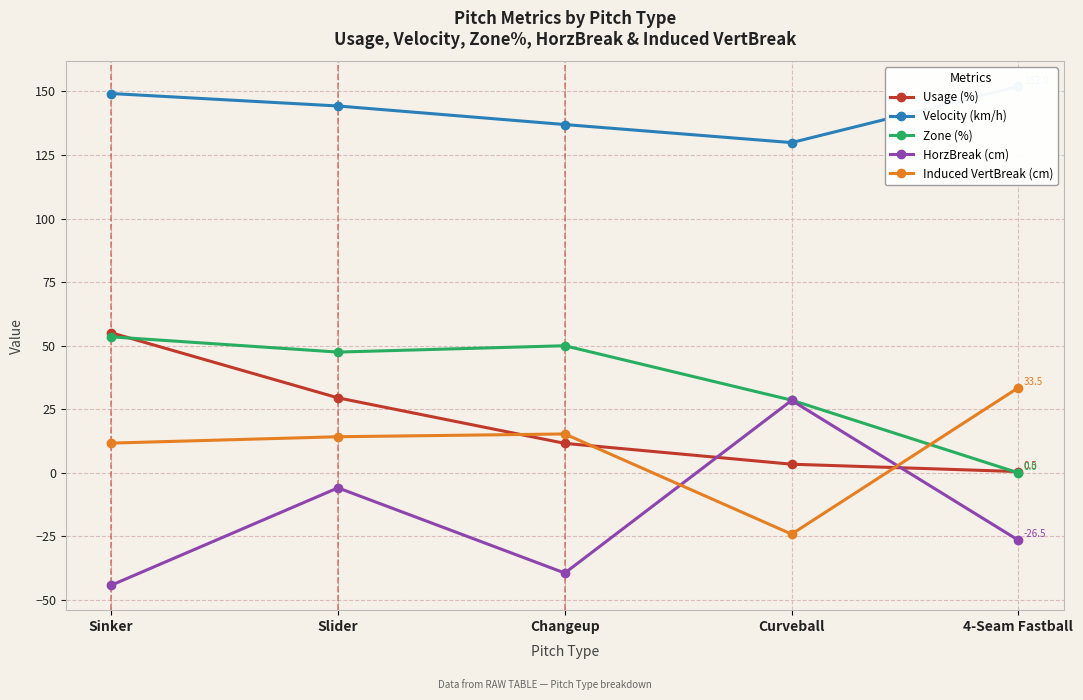

At how many categories does at least one series exceed 51?

5